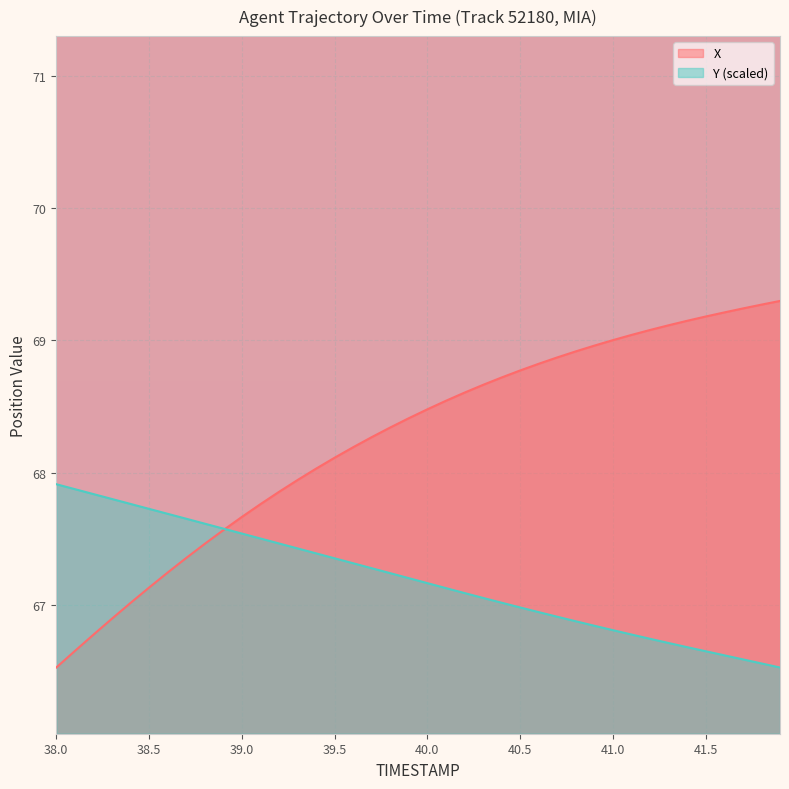

At which label does Y reach its peak?

38.0